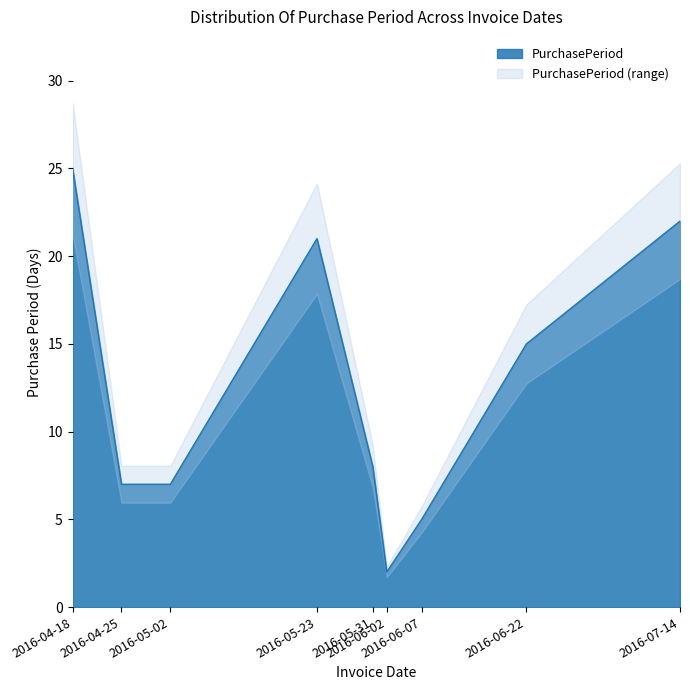

Which category has the lowest value across all series?

2016-06-02